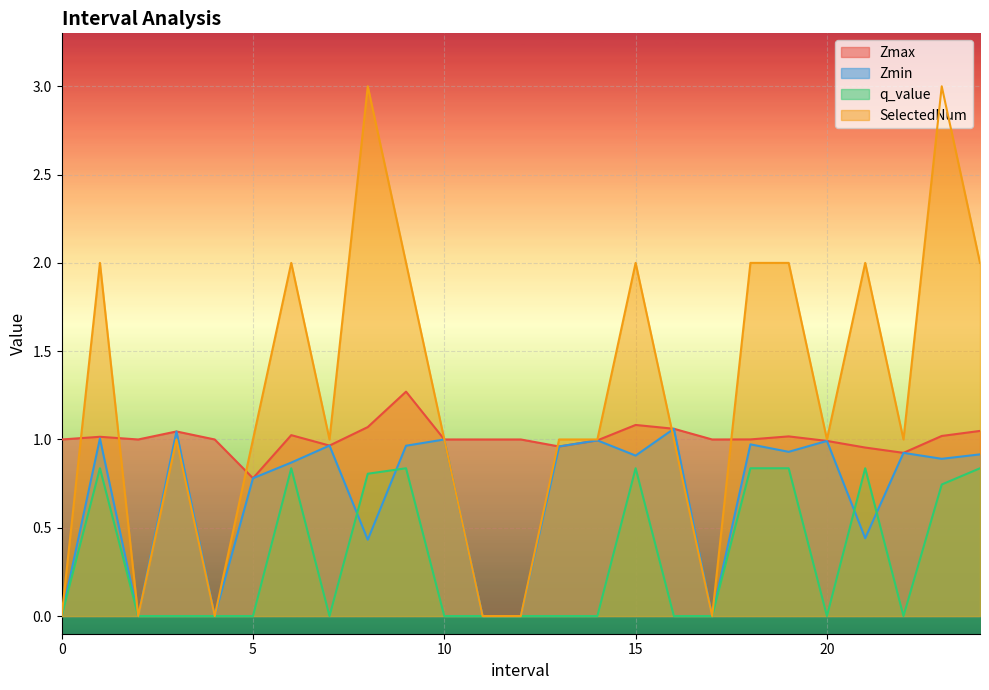

True or false: q_value and SelectedNum cross at least once.

False